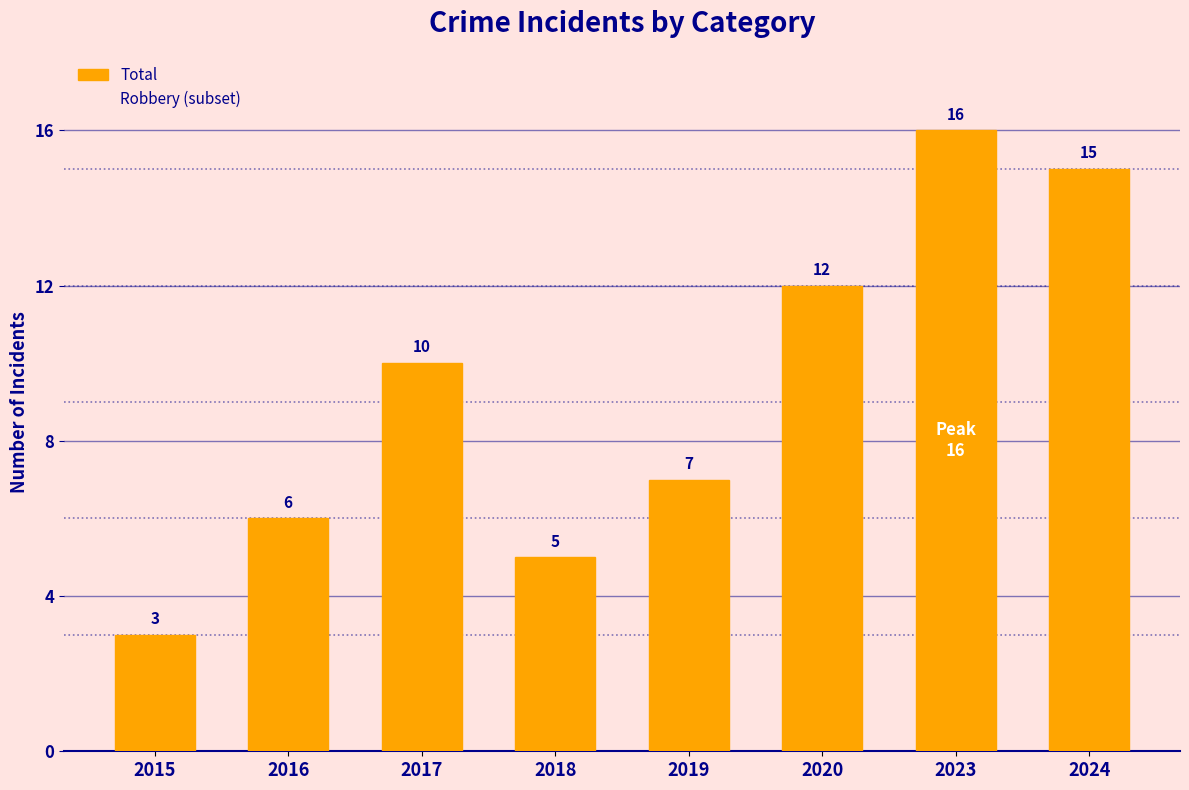

Where is the data nearest to the value 9?

2017